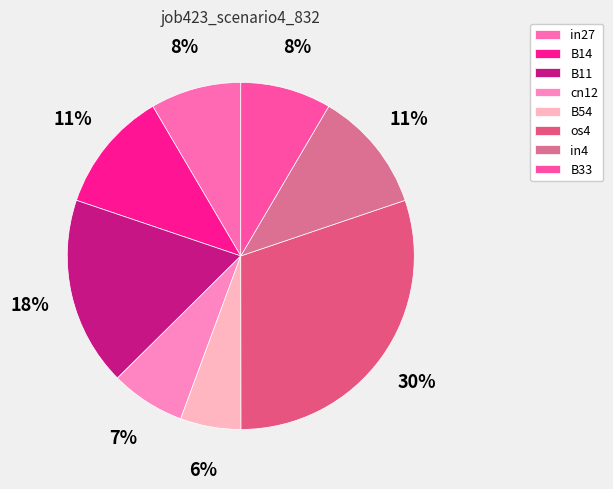

Is it true that B11 is 18% of the pie?

True